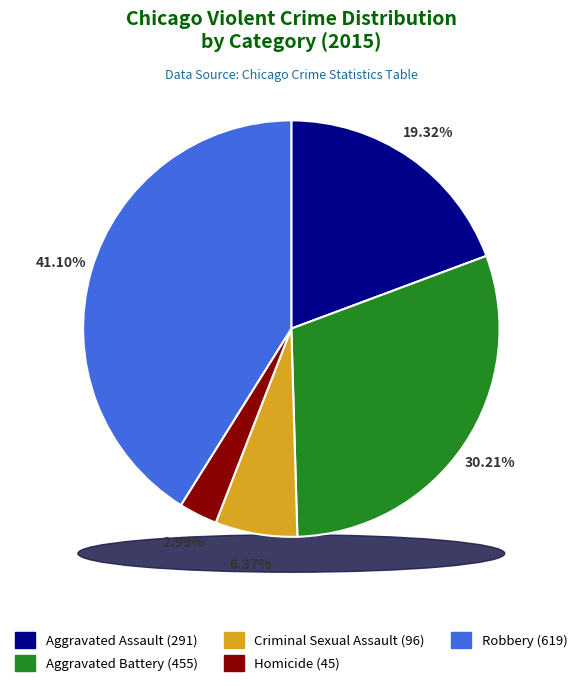

How many segments does this pie chart have?

5